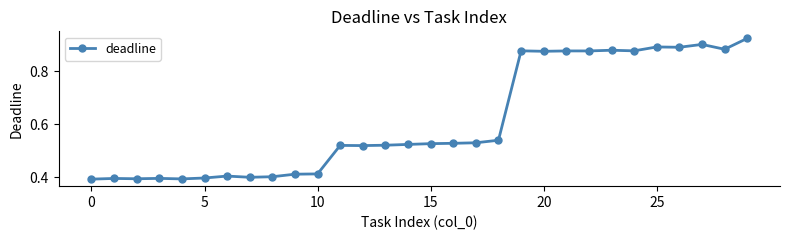

How many categories are shown in the chart?

30